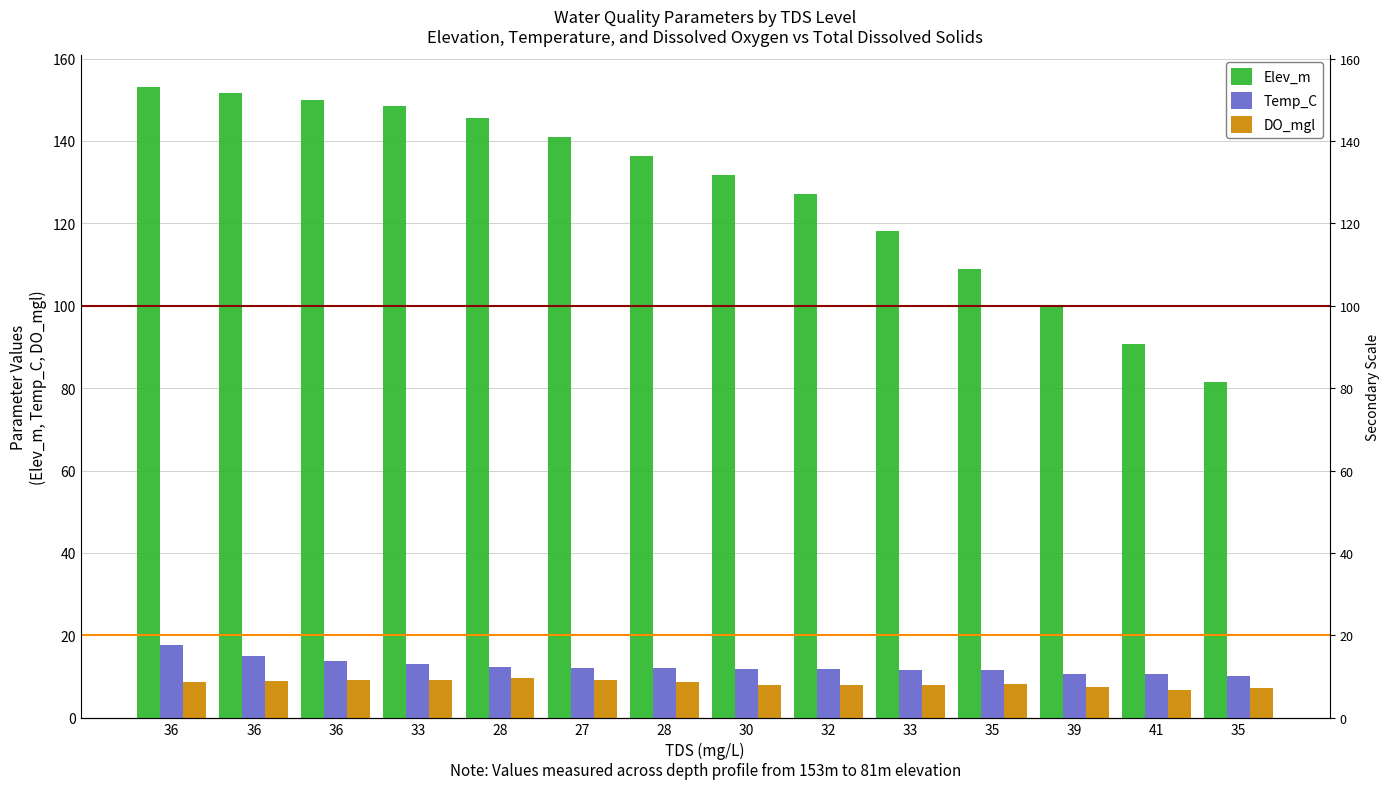

Reading left to right, what are all the values shown in this chart?

Elev_m: 36=153.1	36=151.6	36=150.0	33=148.5	28=145.5	27=140.9	28=136.3	30=131.8	32=127.2	33=118.0	35=108.9	39=99.8	41=90.6	35=81.5
Temp_C: 36=17.7	36=15.1	36=13.8	33=13.2	28=12.4	27=12.0	28=12.0	30=11.8	32=11.8	33=11.6	35=11.5	39=10.7	41=10.5	35=10.0
DO_mgl: 36=8.8	36=8.9	36=9.1	33=9.2	28=9.6	27=9.1	28=8.7	30=8.0	32=7.8	33=7.9	35=8.2	39=7.3	41=6.8	35=7.2